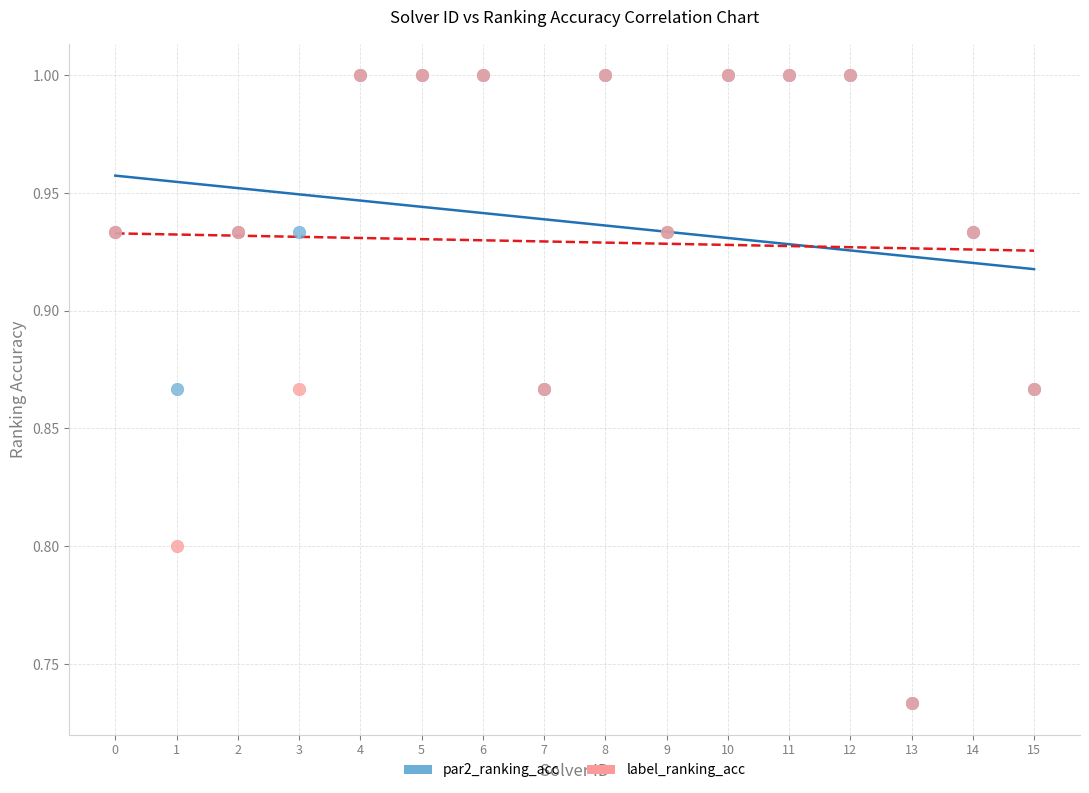

What are all the series names shown in the legend?

par2_ranking_acc, label_ranking_acc